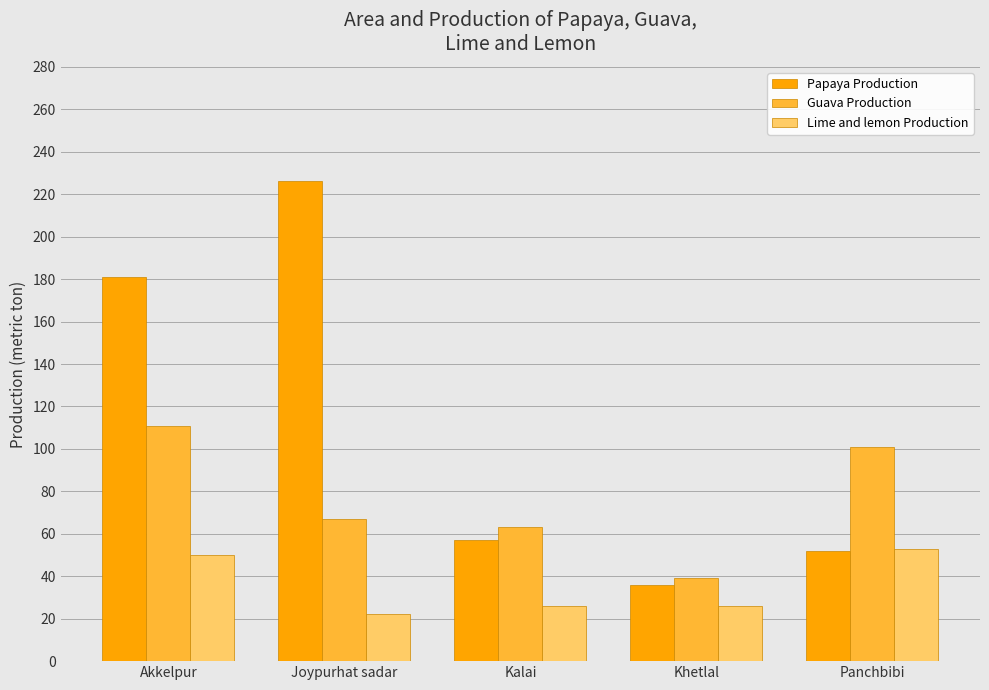

What is the difference between the highest and lowest values at Khetlal?

13